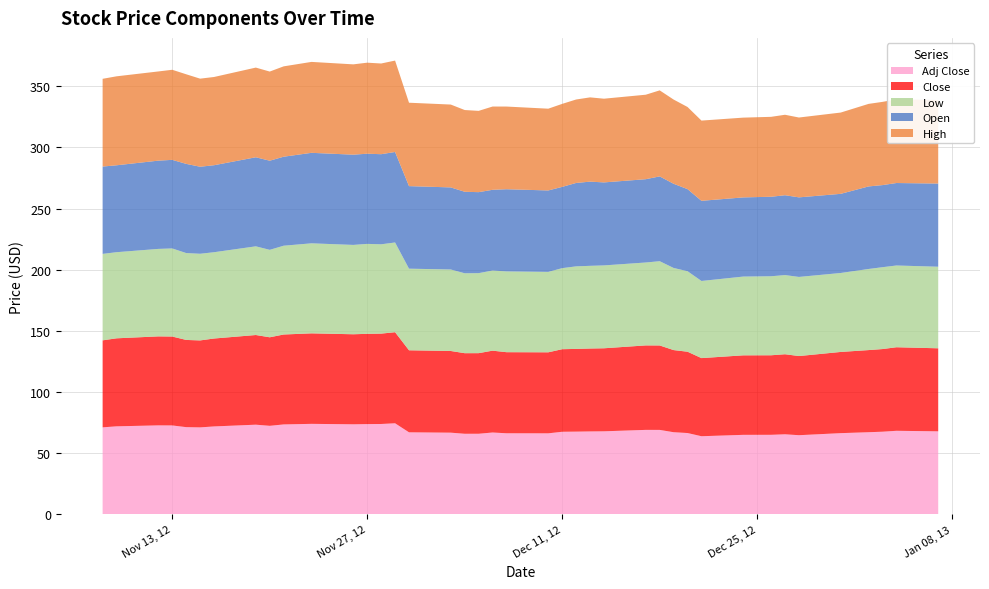

Reading left to right, what are all the values shown in this chart?

Open: 2012-11-08=71.4	2012-11-09=71.1	2012-11-12=72.2	2012-11-13=72.4	2012-11-14=72.9	2012-11-15=71.2	2012-11-16=71.1	2012-11-19=72.8	2012-11-20=72.9	2012-11-21=72.8	2012-11-23=74.0	2012-11-26=73.8	2012-11-27=73.7	2012-11-28=73.7	2012-11-29=74.0	2012-11-30=67.5	2012-12-03=67.1	2012-12-04=66.6	2012-12-05=66.2	2012-12-06=66.0	2012-12-07=67.2	2012-12-10=66.6	2012-12-11=66.5	2012-12-12=68.2	2012-12-13=68.8	2012-12-14=67.9	2012-12-17=68.1	2012-12-18=69.3	2012-12-19=68.8	2012-12-20=67.1	2012-12-21=65.5	2012-12-24=64.7	2012-12-26=65.0	2012-12-27=65.3	2012-12-28=65.1	2012-12-31=64.7	2013-01-02=67.5	2013-01-03=67.1	2013-01-04=67.4	2013-01-07=68.0
High: 2012-11-08=71.8	2012-11-09=72.8	2012-11-12=72.9	2012-11-13=73.7	2012-11-14=73.3	2012-11-15=72.0	2012-11-16=72.2	2012-11-19=73.3	2012-11-20=72.9	2012-11-21=73.9	2012-11-23=74.3	2012-11-26=73.8	2012-11-27=74.4	2012-11-28=74.2	2012-11-29=74.8	2012-11-30=68.2	2012-12-03=67.8	2012-12-04=66.8	2012-12-05=66.5	2012-12-06=68.1	2012-12-07=67.6	2012-12-10=66.9	2012-12-11=67.9	2012-12-12=68.2	2012-12-13=68.9	2012-12-14=68.5	2012-12-17=69.1	2012-12-18=70.3	2012-12-19=68.9	2012-12-20=67.2	2012-12-21=65.6	2012-12-24=65.2	2012-12-26=65.3	2012-12-27=65.8	2012-12-28=65.3	2012-12-31=66.5	2013-01-02=67.5	2013-01-03=68.0	2013-01-04=68.5	2013-01-07=68.3
Low: 2012-11-08=70.7	2012-11-09=70.4	2012-11-12=71.5	2012-11-13=72.0	2012-11-14=71.0	2012-11-15=70.9	2012-11-16=70.6	2012-11-19=72.5	2012-11-20=71.5	2012-11-21=72.6	2012-11-23=73.6	2012-11-26=73.1	2012-11-27=73.6	2012-11-28=73.0	2012-11-29=73.4	2012-11-30=66.7	2012-12-03=66.6	2012-12-04=65.3	2012-12-05=65.4	2012-12-06=65.5	2012-12-07=66.0	2012-12-10=65.8	2012-12-11=66.3	2012-12-12=67.5	2012-12-13=67.6	2012-12-14=67.8	2012-12-17=67.8	2012-12-18=68.9	2012-12-19=67.2	2012-12-20=65.8	2012-12-21=63.1	2012-12-24=64.4	2012-12-26=64.6	2012-12-27=64.7	2012-12-28=64.7	2012-12-31=64.6	2013-01-02=66.3	2013-01-03=66.9	2013-01-04=66.8	2013-01-07=66.7
Close: 2012-11-08=71.1	2012-11-09=72.0	2012-11-12=72.8	2012-11-13=72.7	2012-11-14=71.3	2012-11-15=71.1	2012-11-16=71.9	2012-11-19=73.3	2012-11-20=72.4	2012-11-21=73.5	2012-11-23=74.0	2012-11-26=73.6	2012-11-27=73.8	2012-11-28=73.9	2012-11-29=74.5	2012-11-30=67.1	2012-12-03=66.8	2012-12-04=65.9	2012-12-05=65.9	2012-12-06=66.9	2012-12-07=66.3	2012-12-10=66.2	2012-12-11=67.5	2012-12-12=67.6	2012-12-13=67.8	2012-12-14=67.9	2012-12-17=69.1	2012-12-18=69.0	2012-12-19=67.2	2012-12-20=66.5	2012-12-21=63.9	2012-12-24=65.0	2012-12-26=65.0	2012-12-27=65.5	2012-12-28=64.7	2012-12-31=66.4	2013-01-02=67.2	2013-01-03=67.6	2013-01-04=68.3	2013-01-07=67.9
Adj Close: 2012-11-08=71.1	2012-11-09=72.0	2012-11-12=72.8	2012-11-13=72.7	2012-11-14=71.3	2012-11-15=71.1	2012-11-16=71.9	2012-11-19=73.3	2012-11-20=72.4	2012-11-21=73.5	2012-11-23=74.0	2012-11-26=73.6	2012-11-27=73.8	2012-11-28=73.9	2012-11-29=74.5	2012-11-30=67.1	2012-12-03=66.8	2012-12-04=65.9	2012-12-05=65.9	2012-12-06=66.9	2012-12-07=66.3	2012-12-10=66.2	2012-12-11=67.5	2012-12-12=67.6	2012-12-13=67.8	2012-12-14=67.9	2012-12-17=69.1	2012-12-18=69.0	2012-12-19=67.2	2012-12-20=66.5	2012-12-21=63.9	2012-12-24=65.0	2012-12-26=65.0	2012-12-27=65.5	2012-12-28=64.7	2012-12-31=66.4	2013-01-02=67.2	2013-01-03=67.6	2013-01-04=68.3	2013-01-07=67.9